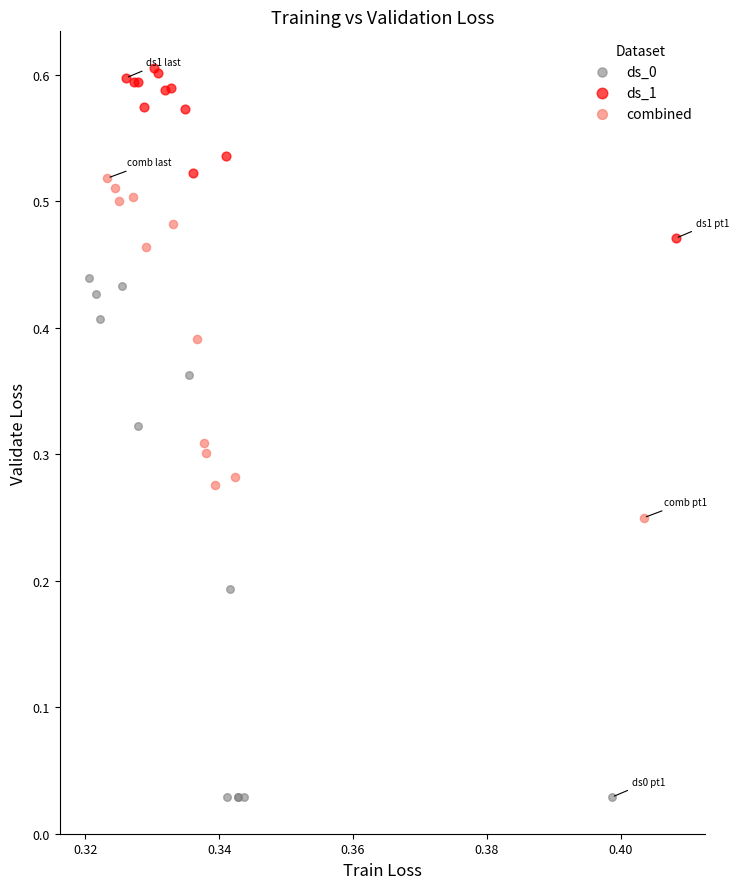

Which series contains the highest Y value?

ds_1